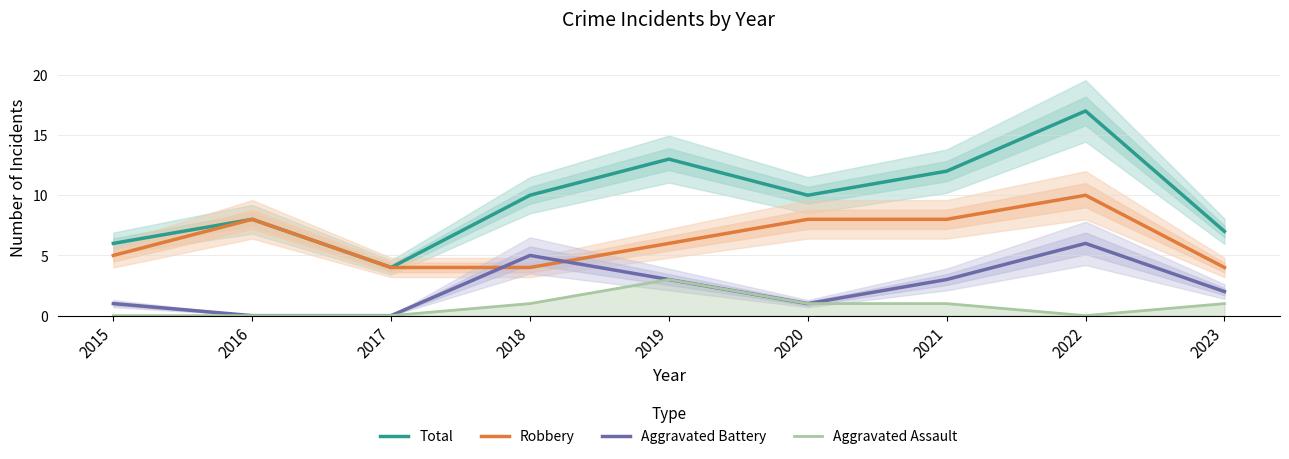

At which label does Aggravated Battery reach its minimum?

2016